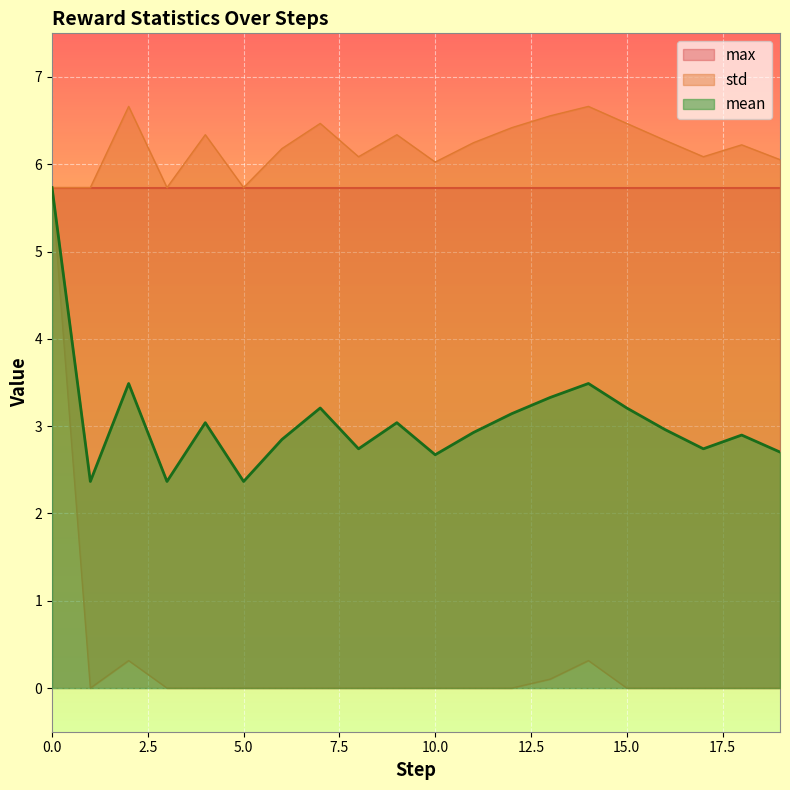

Which series changed the most between 1 and 15?

mean